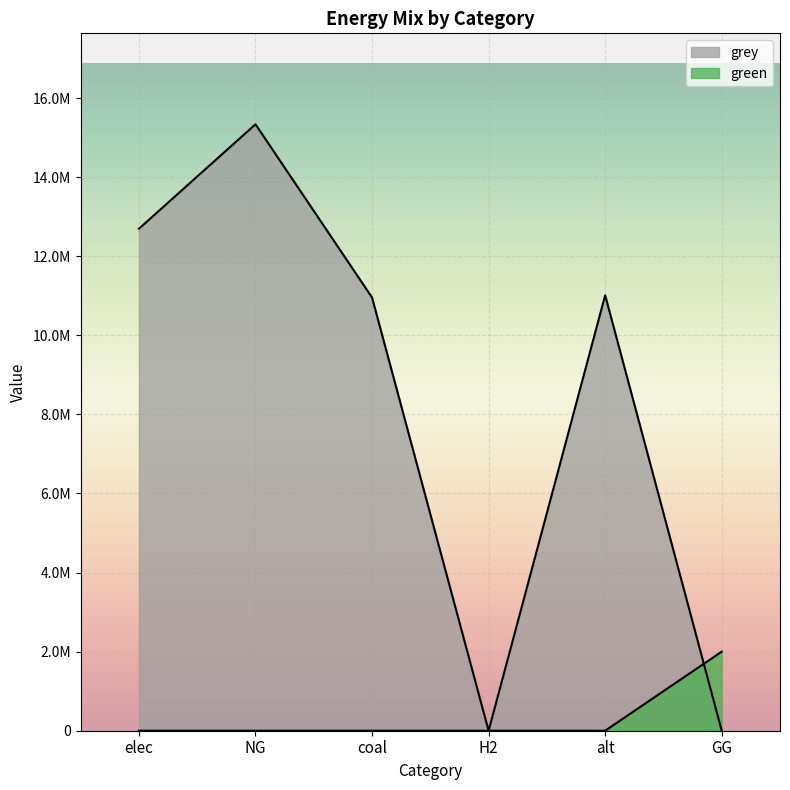

Rank the series by their average value, from highest to lowest.

grey, green